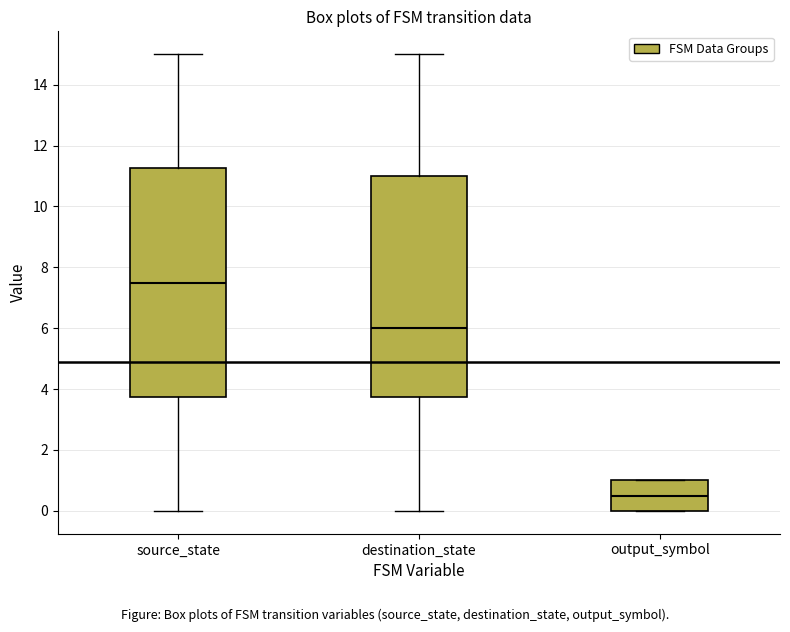

Where is the lower edge of the box for output_symbol on the y-axis? The values are not printed on the chart, so give them approximately, as read against the axis.

0.0